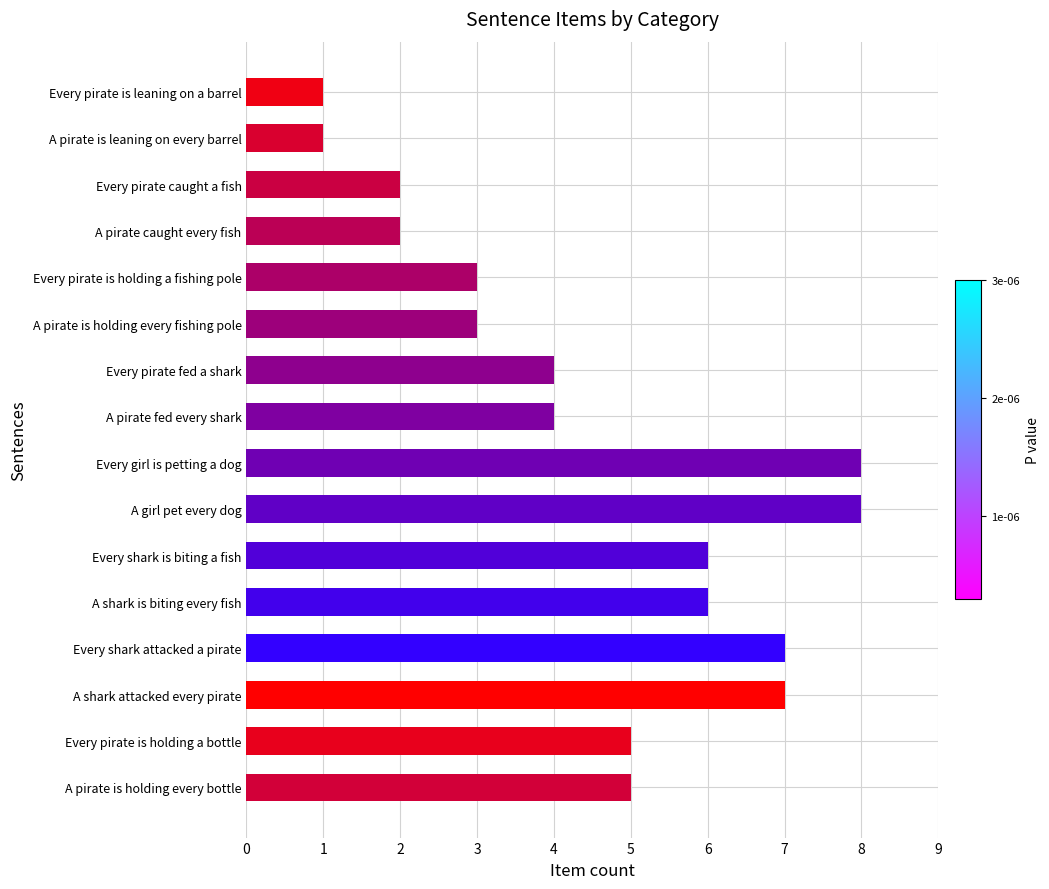

What is the sum of all values?

72